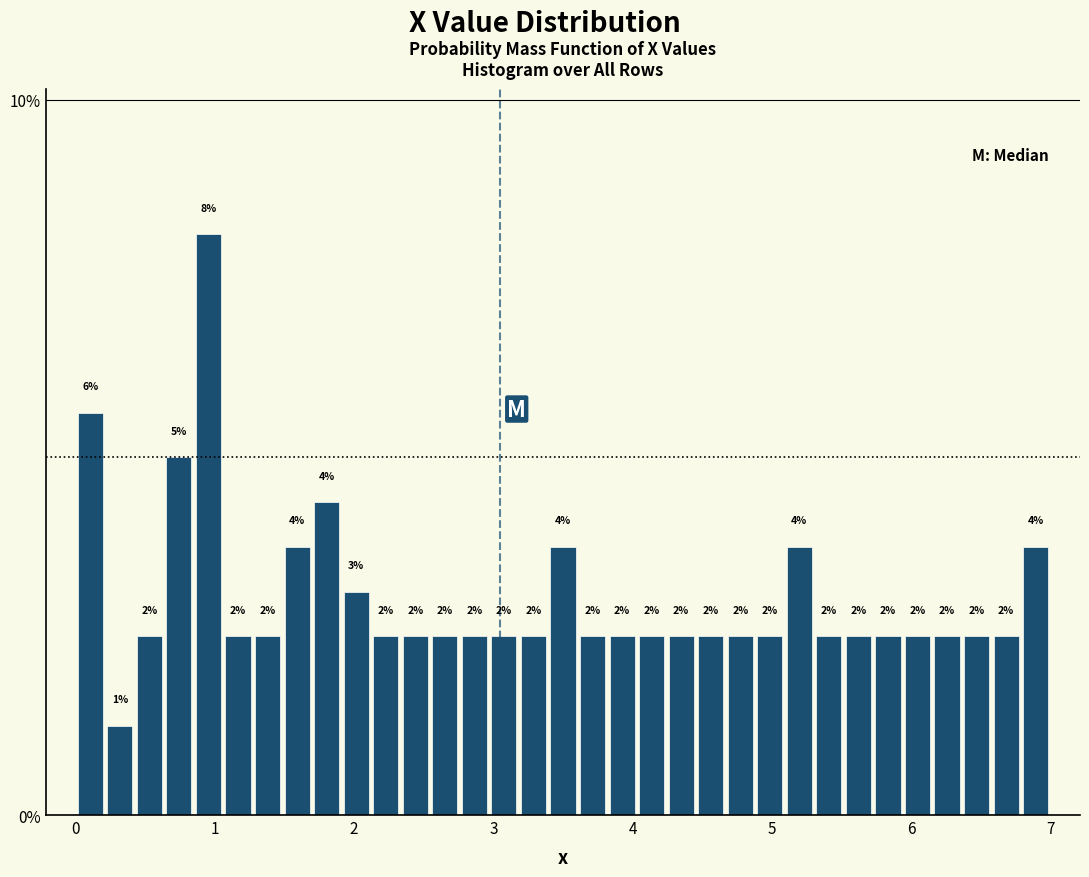

Around what value on the x-axis is the tallest bar? Give the approximate position of its centre, as read against the axis.

1.0